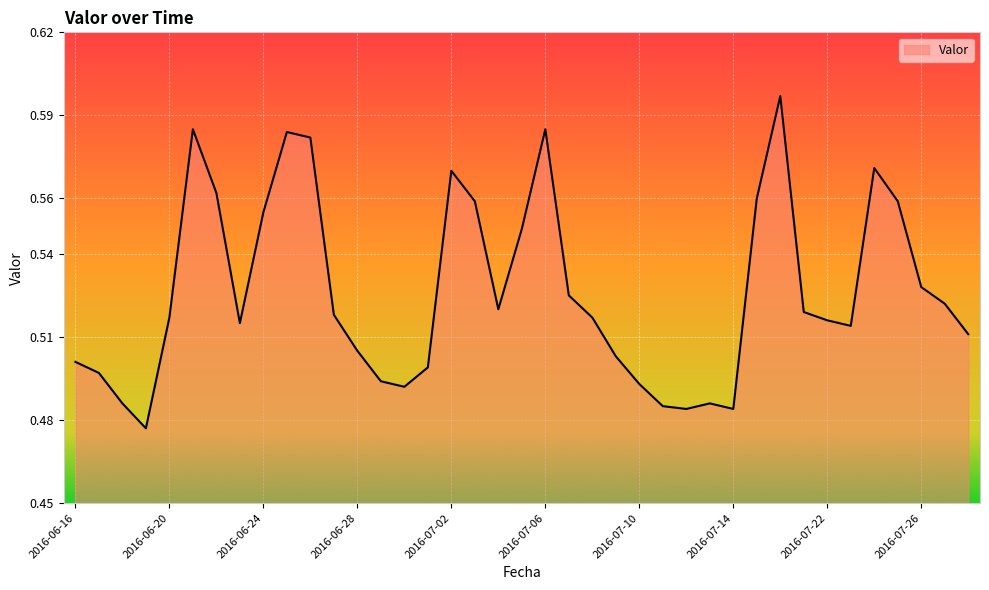

How many lines are shown in the chart?

1